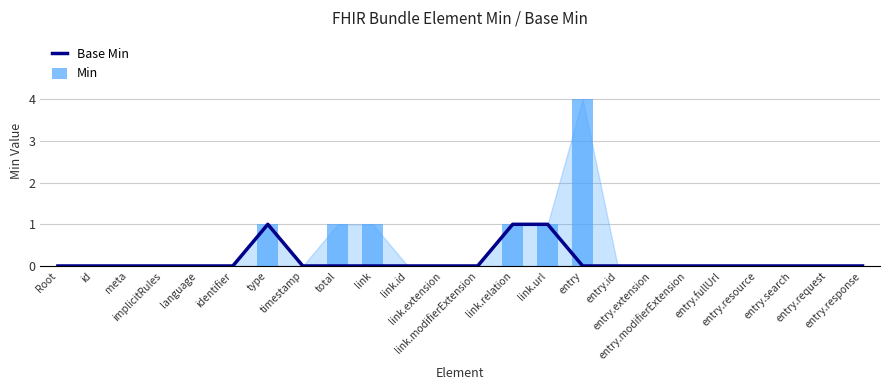

Count the Base Min values in the range 0 to 1.

24